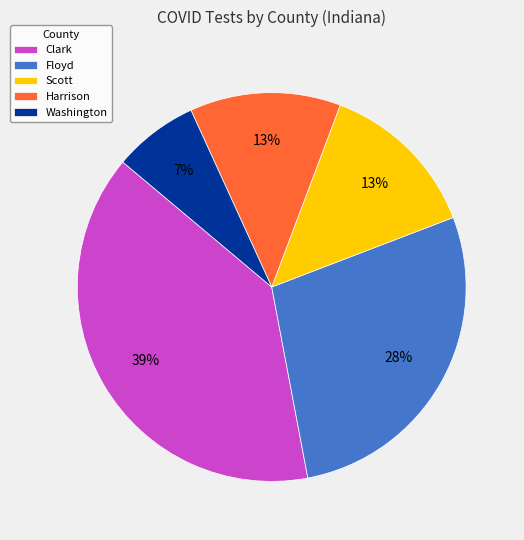

What is the smallest slice in the pie chart?

Washington